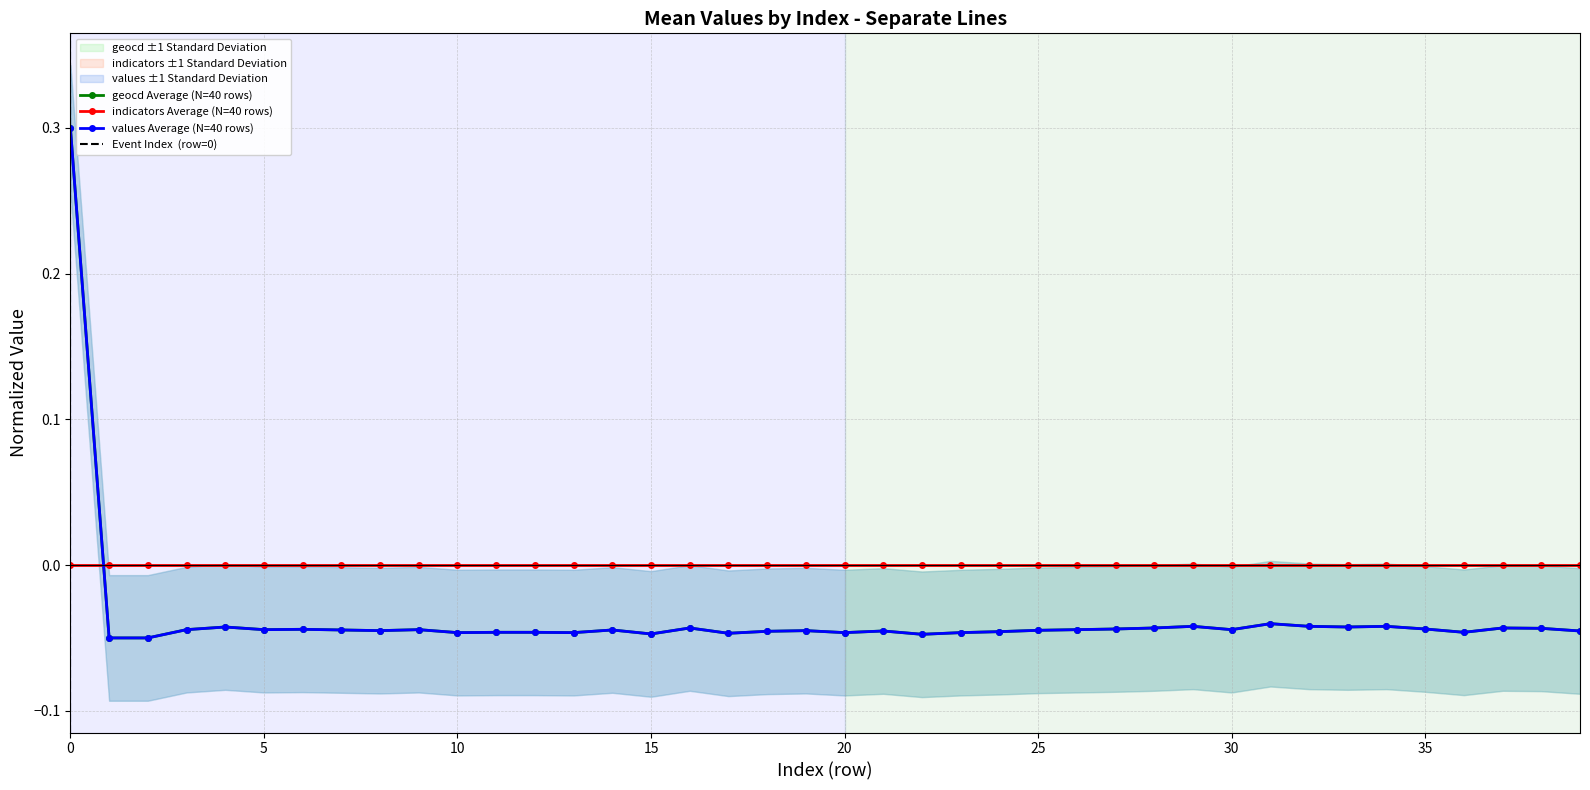

Which series has the largest total across all categories?

geocd